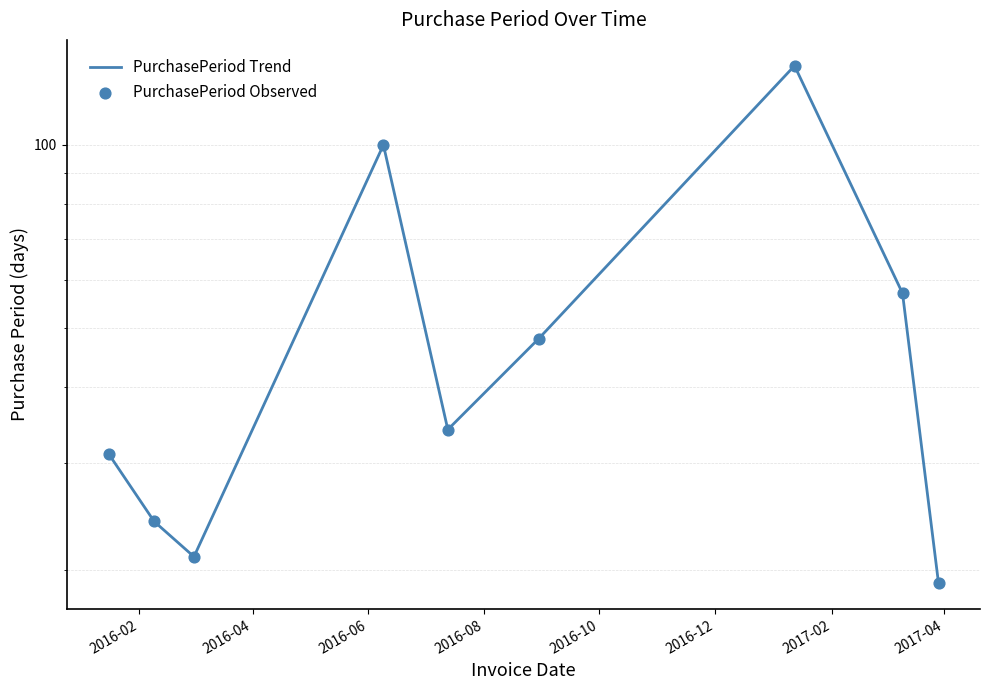

Which series has the widest spread of Y values?

PurchasePeriod Trend